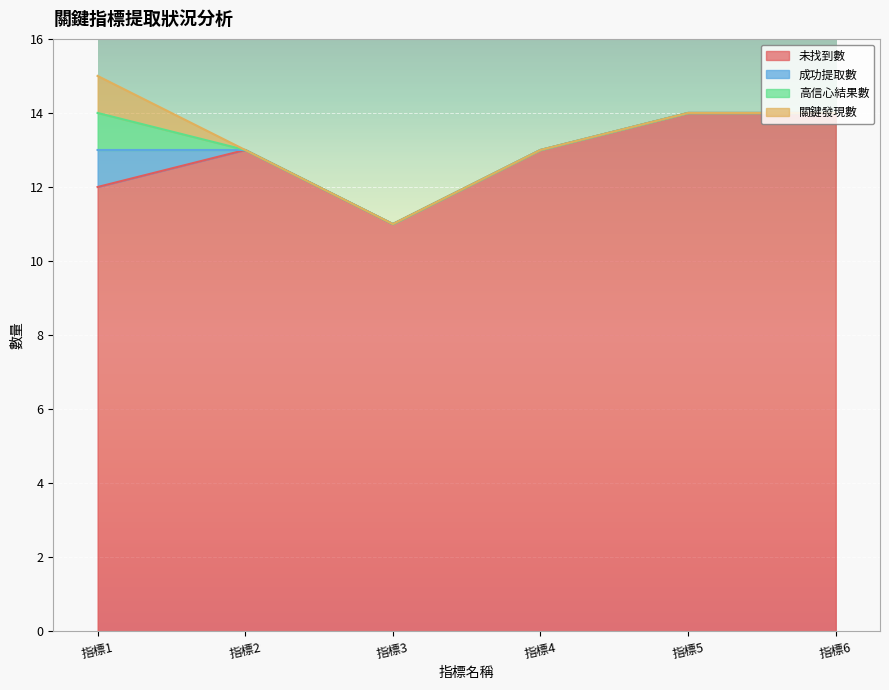

At which label does 未找到數 first exceed 13?

指標5